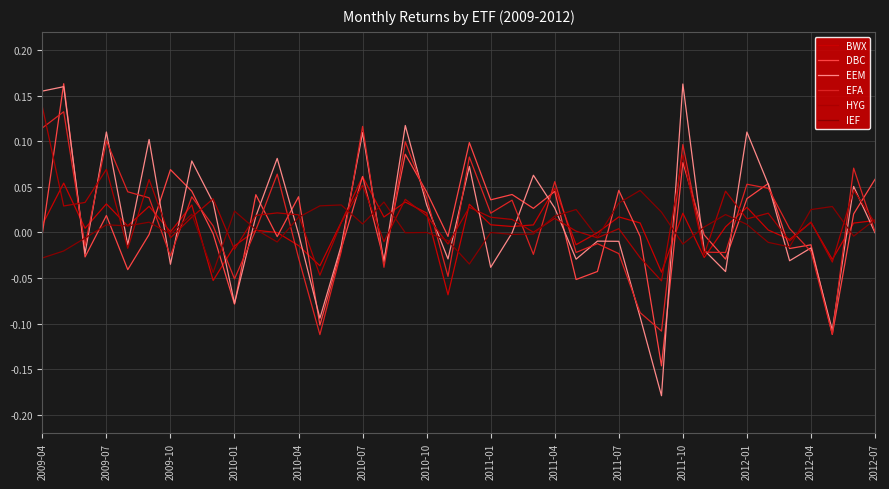

Does the chart display data point markers on the line(s)?

No